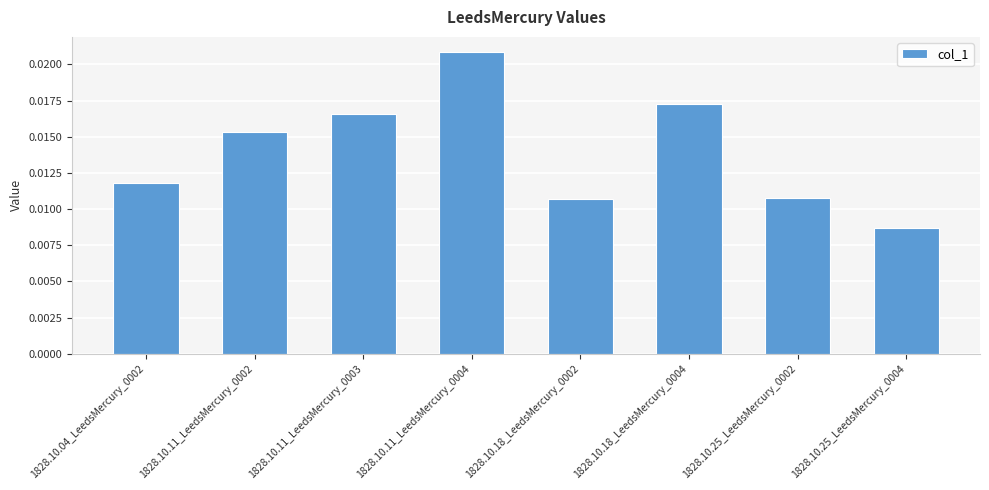

Where is the data nearest to the value 0?

1828.10.25_LeedsMercury_0004